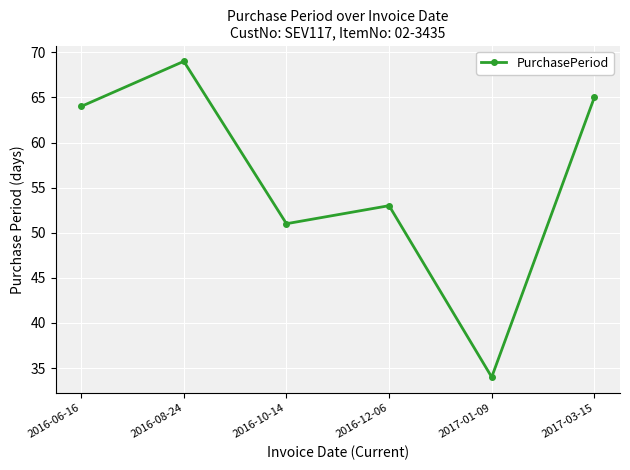

What is the ratio of the value at 2016-12-06 to the value at 2016-06-16?

0.8